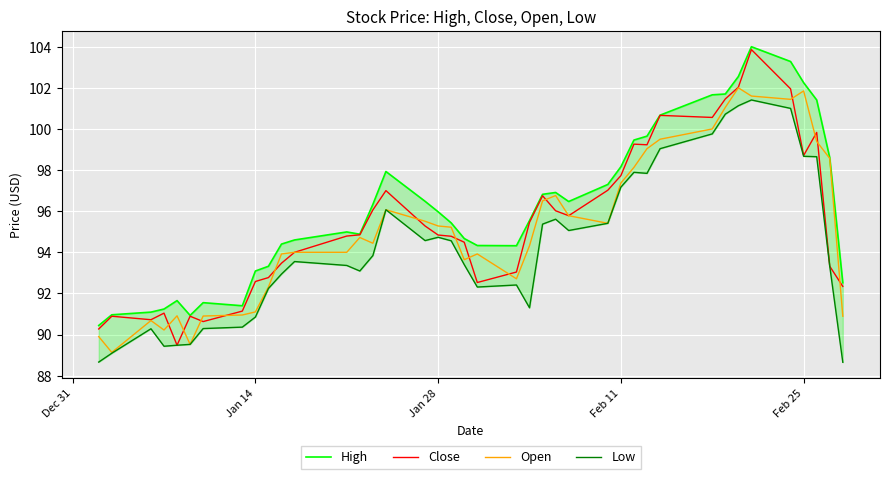

Which series has the largest total across all categories?

High